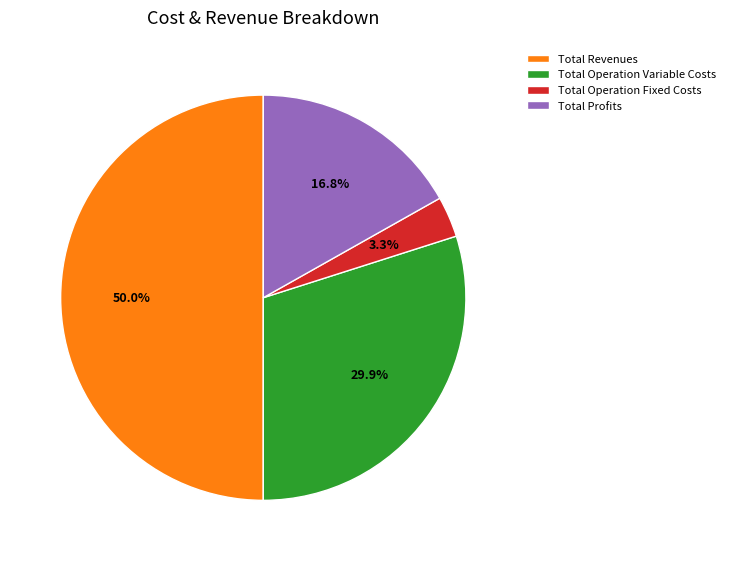

To the nearest percent, what portion does Total Operation Fixed Costs represent?

3%